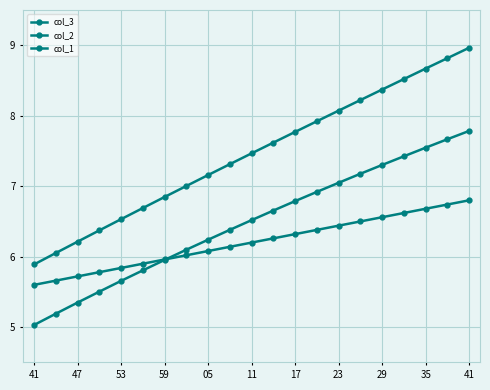

Does the chart have visible grid lines?

Yes